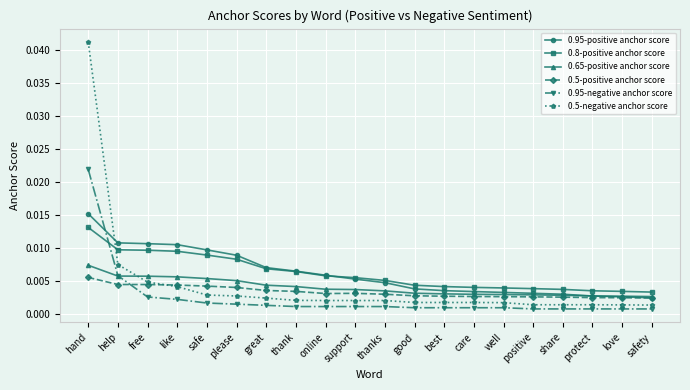

List the series in order of their peak value, highest first.

0.5-negative anchor score, 0.95-negative anchor score, 0.95-positive anchor score, 0.8-positive anchor score, 0.65-positive anchor score, 0.5-positive anchor score